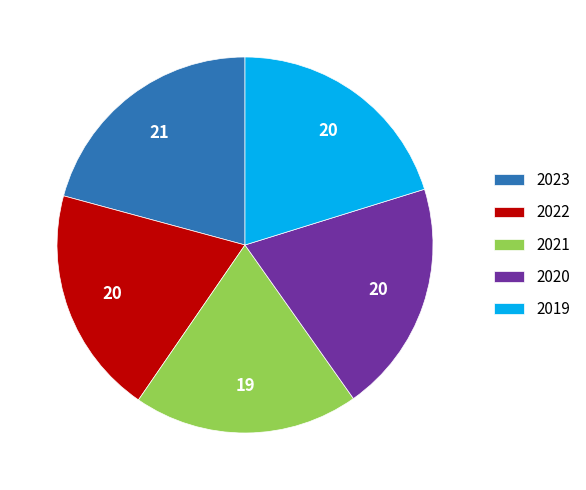

Which slice is the largest?

2023